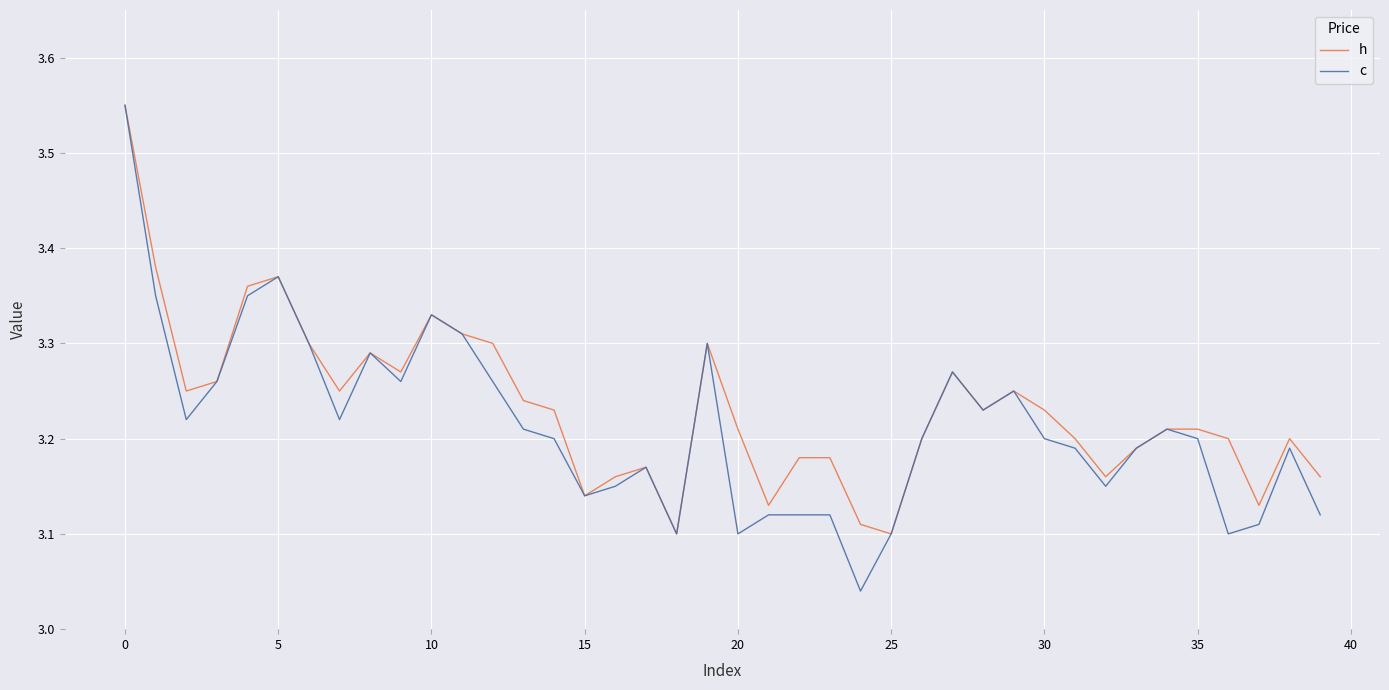

Which series has the widest spread of values?

c